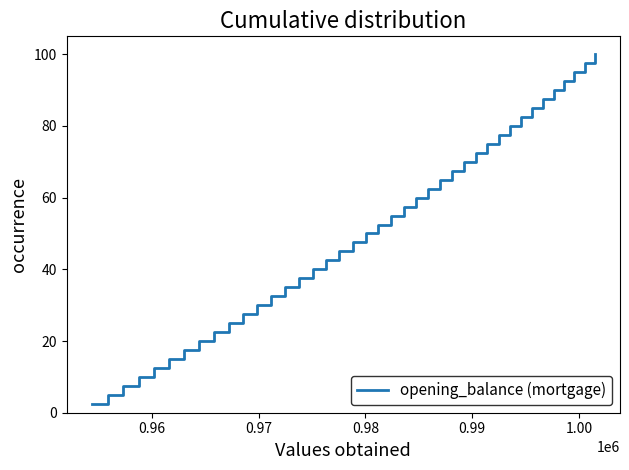

What is the greatest value displayed?

100.0